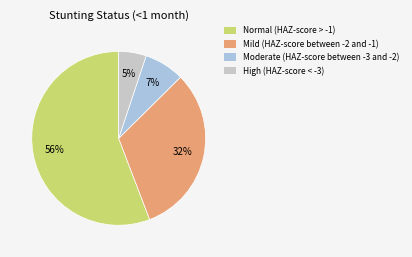

Which category has the biggest portion of the pie?

Normal (HAZ-score > -1)